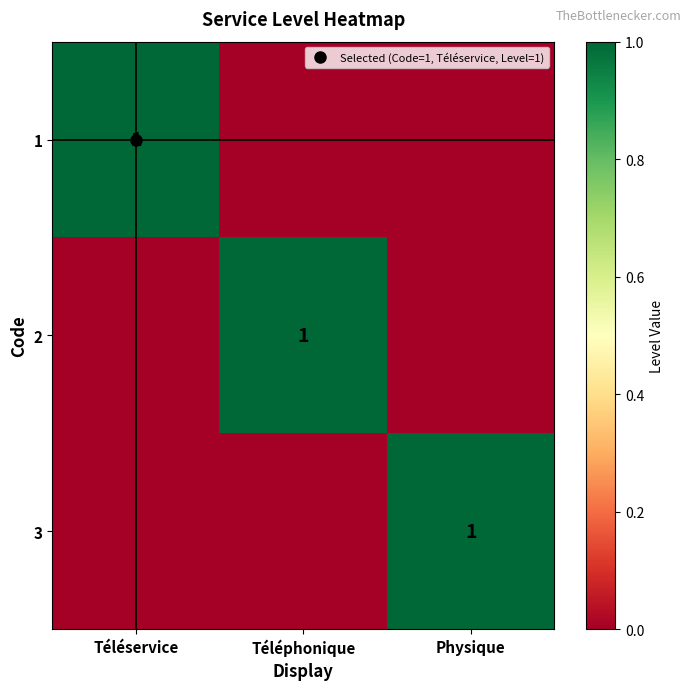

Rank the categories by 1 value from highest to lowest.

Téléservice, Téléphonique, Physique